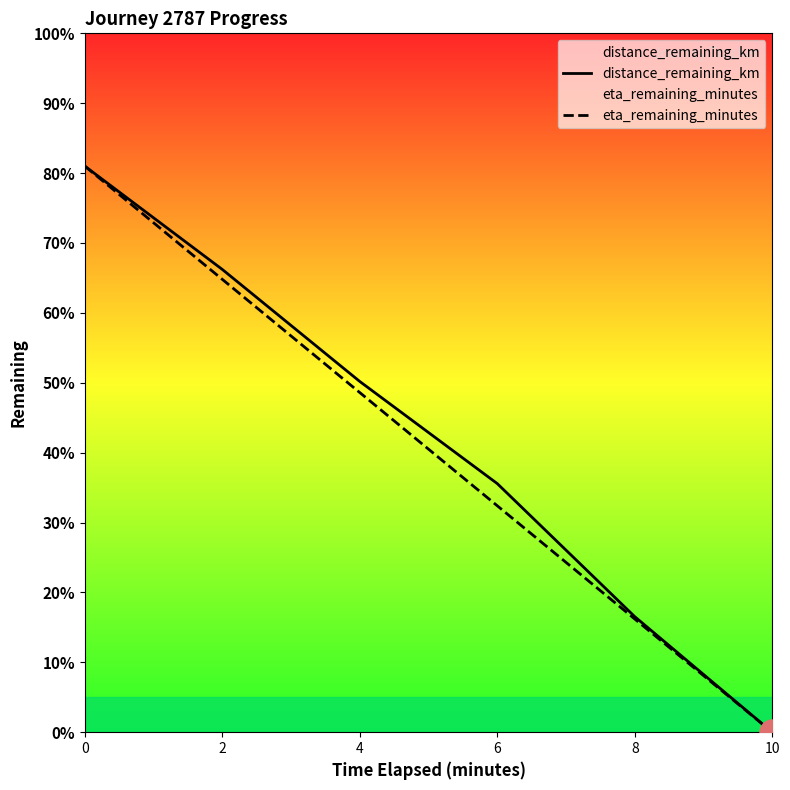

What is the difference between the distance_remaining_km values at 2 and 8?

5.0